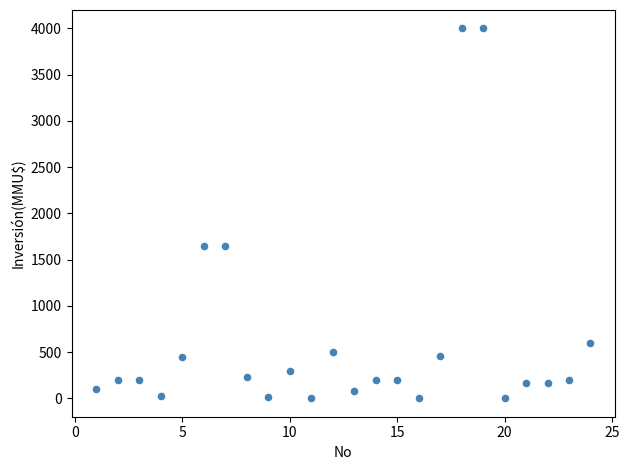

What is the range of Y values (max minus min)?

4000